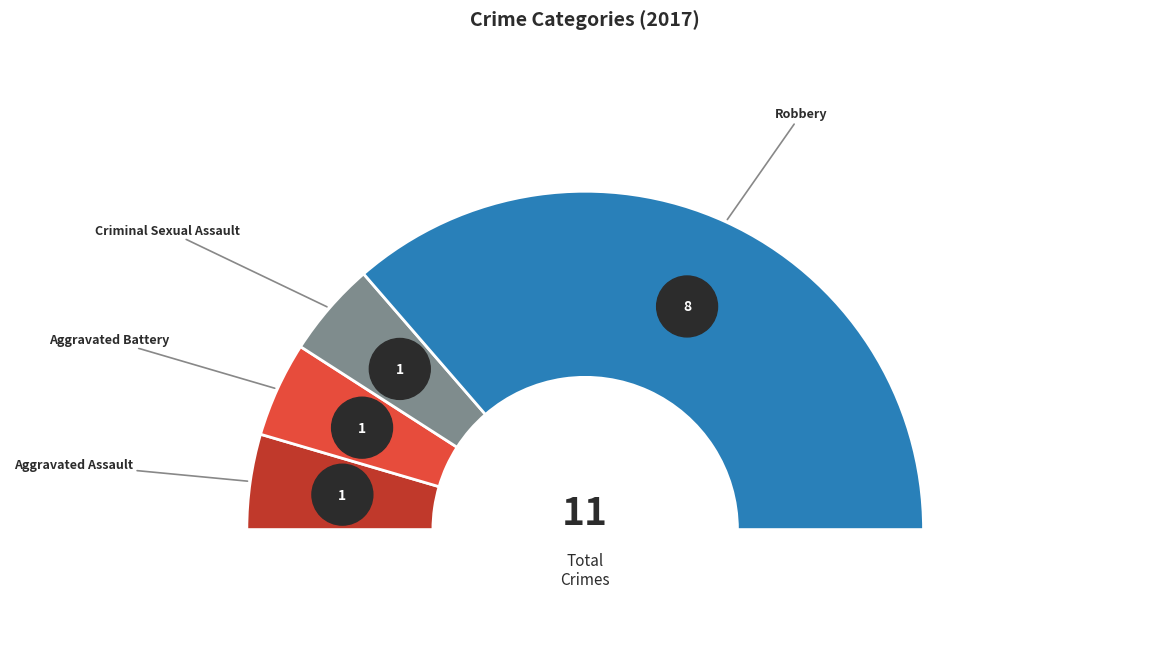

To the nearest percent, what is the average slice percentage?

25%